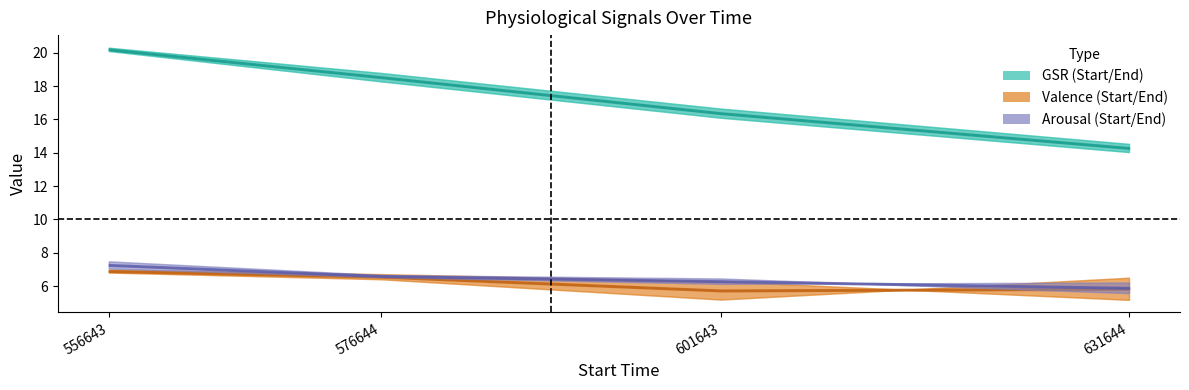

What value does the gsrStart series have at 631644?

14.5